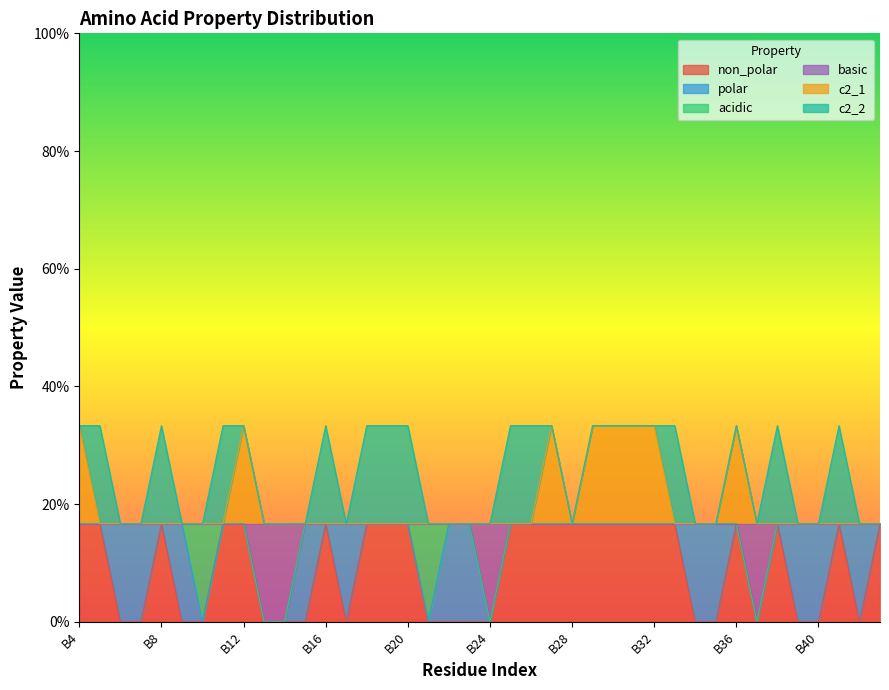

What is the sum of all c2_1 values?

8.0